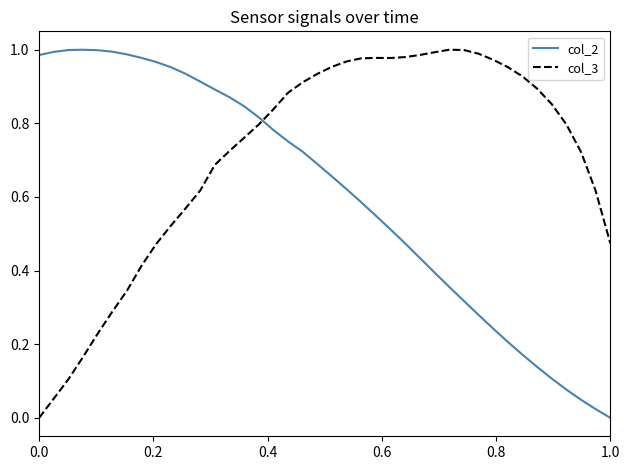

List the series in order of their overall mean, highest first.

col_3, col_2